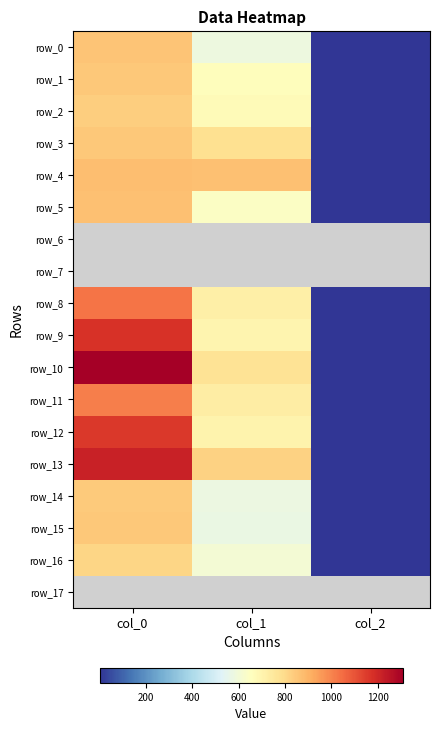

Reading right to left, what are all the values shown in this chart?

row_0: col_2=2.0	col_1=580.5	col_0=856.7
row_1: col_2=2.0	col_1=661.5	col_0=850.0
row_2: col_2=2.0	col_1=675.0	col_0=830.0
row_3: col_2=2.0	col_1=783.0	col_0=850.0
row_4: col_2=2.0	col_1=867.4	col_0=873.3
row_5: col_2=2.0	col_1=644.6	col_0=866.7
row_6: col_2=0.0	col_1=0.0	col_0=0.0
row_7: col_2=0.0	col_1=0.0	col_0=0.0
row_8: col_2=2.0	col_1=718.9	col_0=1033.3
row_9: col_2=2.0	col_1=698.6	col_0=1173.3
row_10: col_2=2.0	col_1=772.9	col_0=1310.0
row_11: col_2=2.0	col_1=732.4	col_0=1013.3
row_12: col_2=2.0	col_1=702.0	col_0=1160.0
row_13: col_2=2.0	col_1=820.1	col_0=1213.3
row_14: col_2=2.0	col_1=577.1	col_0=840.0
row_15: col_2=2.0	col_1=573.8	col_0=846.7
row_16: col_2=2.0	col_1=607.5	col_0=810.0
row_17: col_2=0.0	col_1=0.0	col_0=0.0